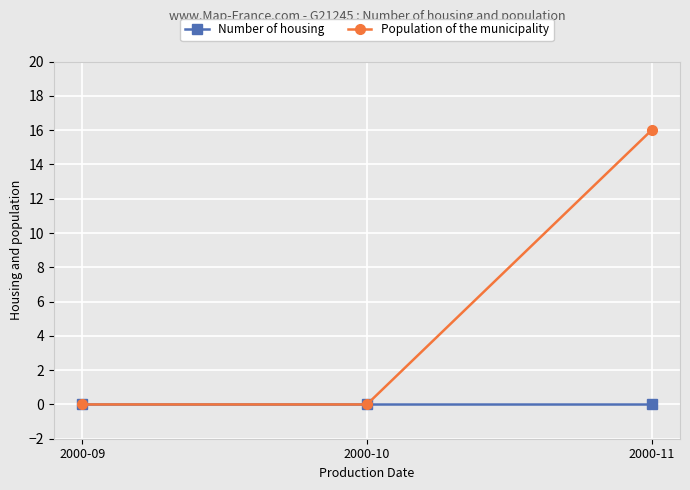

Reading left to right, list all the values displayed in this chart.

Number of housing: 0	0	0
Population of the municipality: 0	0	16